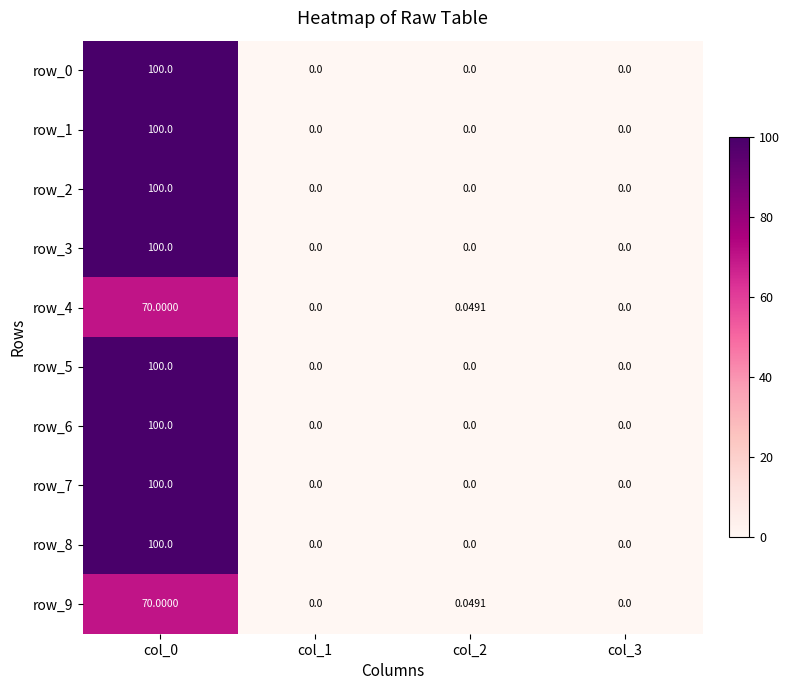

Is the value of row_4 at col_2 greater than the value of row_9 at col_0?

No